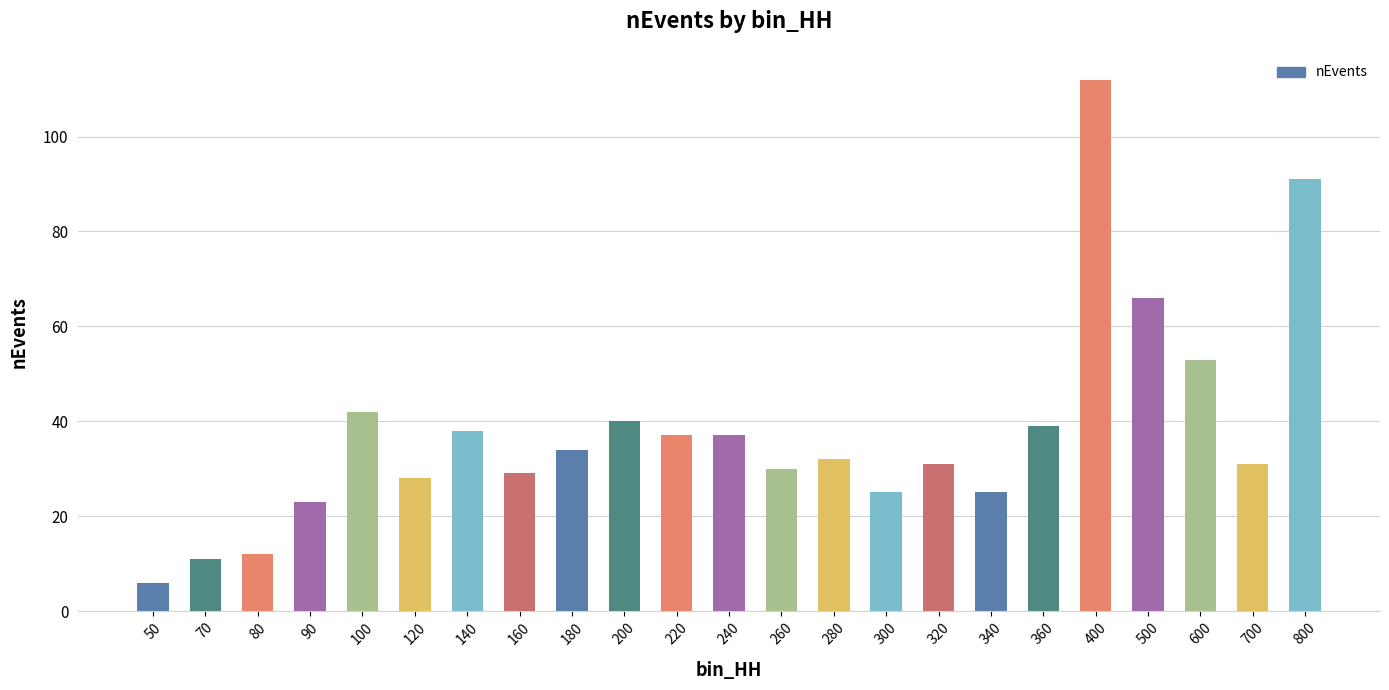

True or false: the data shows 19 at 160.

False